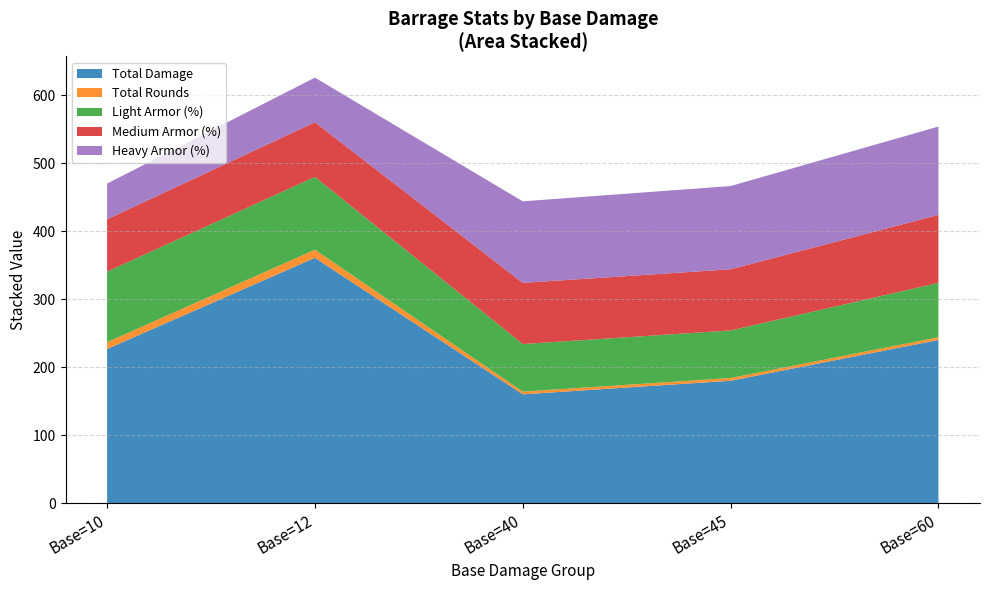

True or false: Total Damage has a value of 156.5 at Base=60.

False